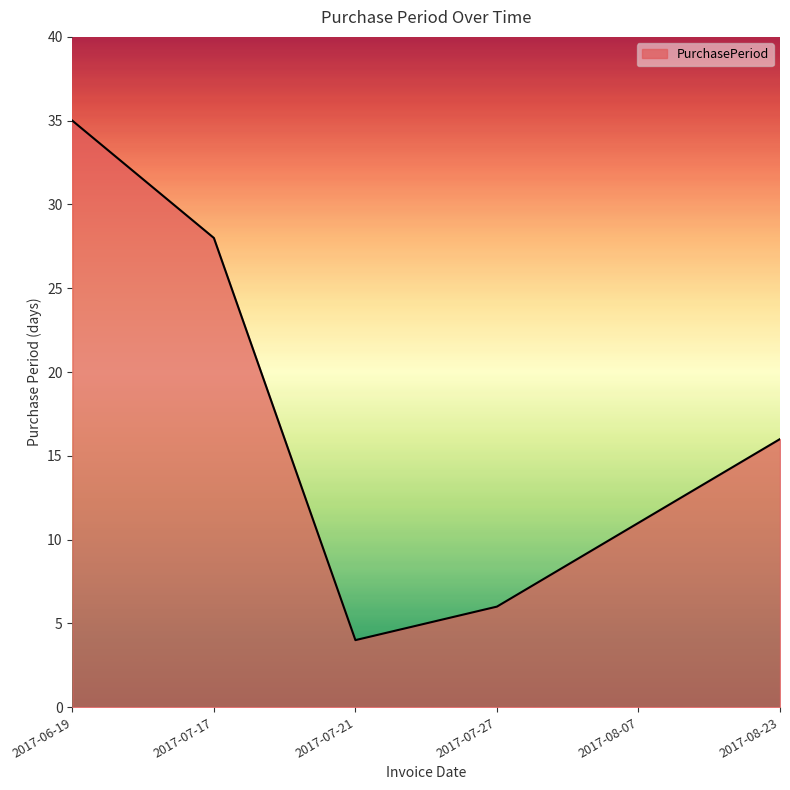

True or false: the data has more than 2 interior local peaks.

False